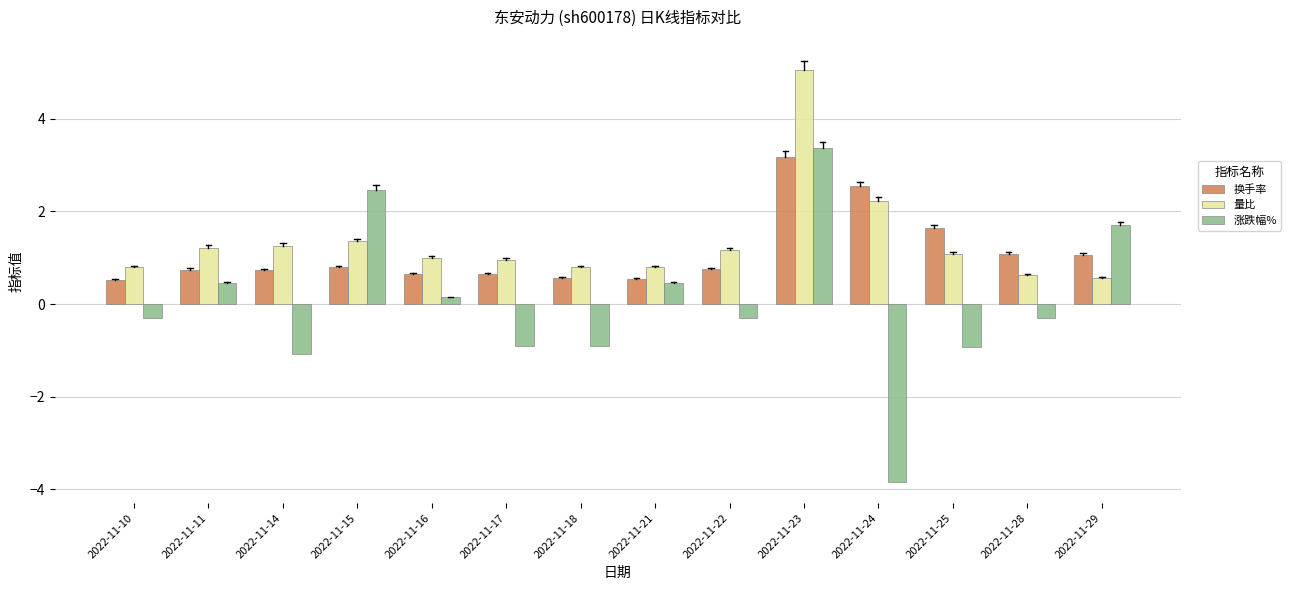

What is the difference between the maximum and minimum values in the 涨跌幅% series?

7.2